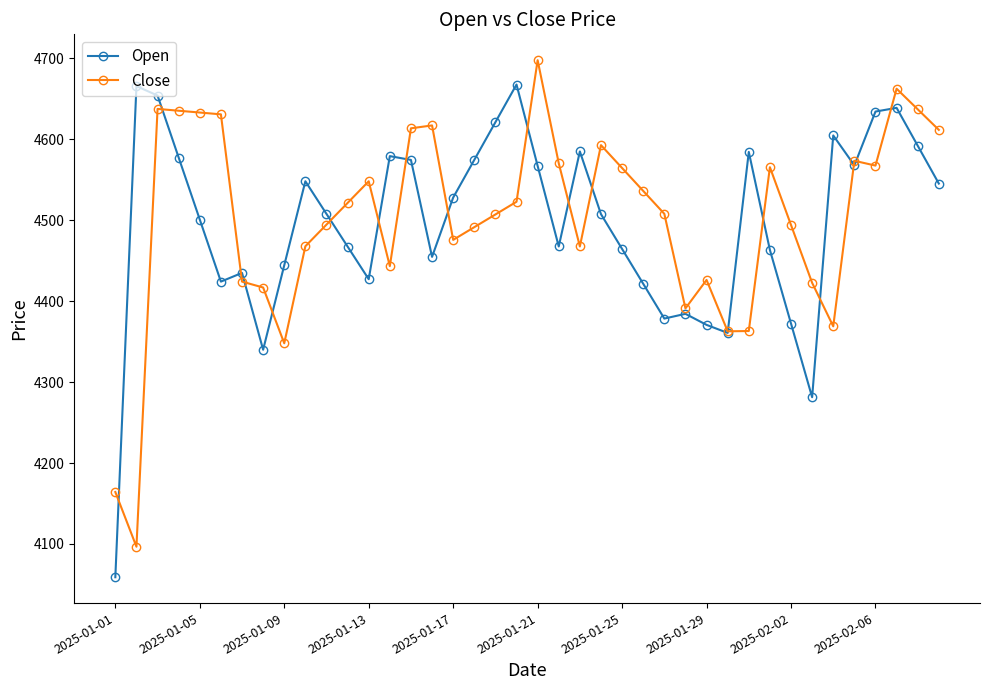

What is the maximum value for Close?

4697.9